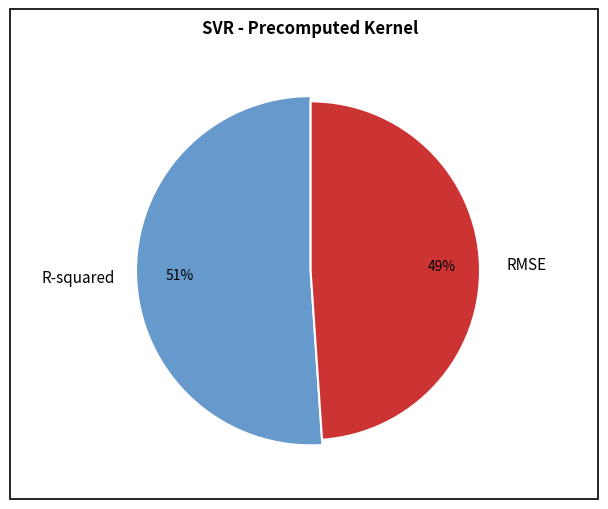

Is there any slice that represents more than half of the pie?

Yes